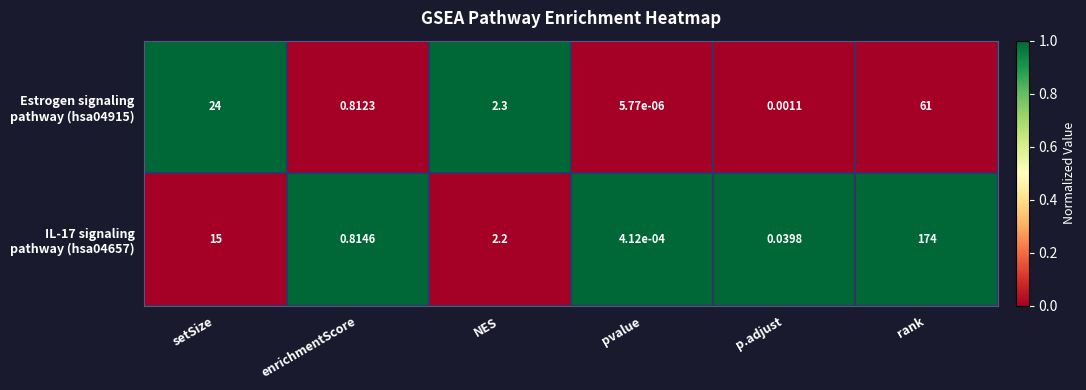

At which category is the sum across all series the highest?

rank